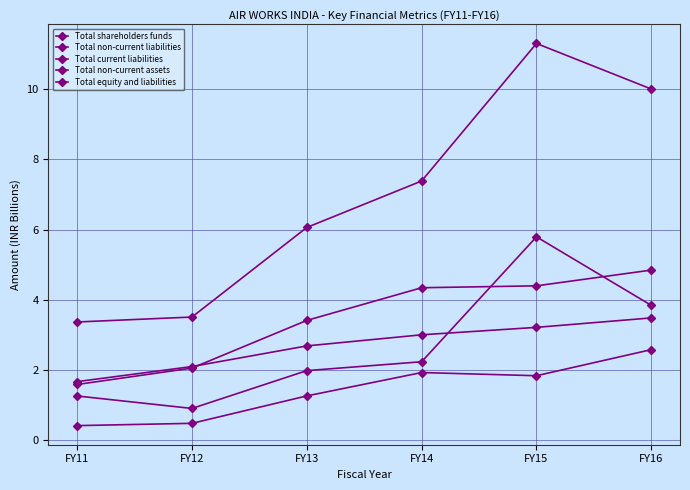

How many data points in Total equity and liabilities are less than 7?

3